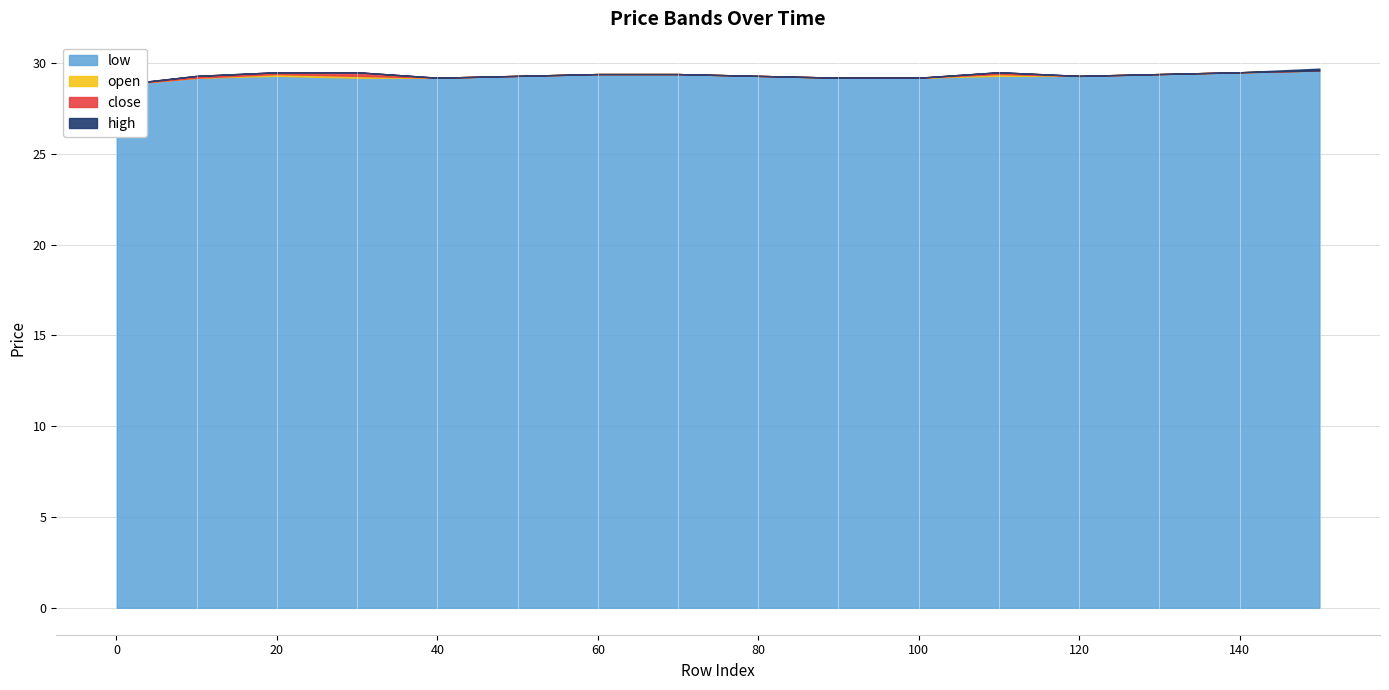

Reading right to left, extract all data points from this chart.

open: 150=29.6	140=29.5	130=29.4	120=29.3	110=29.4	100=29.2	90=29.2	80=29.3	70=29.4	60=29.4	50=29.3	40=29.2	30=29.3	20=29.4	10=29.2	0=28.8
close: 150=29.6	140=29.5	130=29.4	120=29.3	110=29.3	100=29.2	90=29.2	80=29.3	70=29.4	60=29.4	50=29.3	40=29.2	30=29.5	20=29.3	10=29.3	0=28.8
high: 150=29.7	140=29.5	130=29.4	120=29.3	110=29.4	100=29.2	90=29.2	80=29.3	70=29.4	60=29.4	50=29.3	40=29.2	30=29.5	20=29.4	10=29.3	0=28.8
low: 150=29.6	140=29.5	130=29.4	120=29.3	110=29.3	100=29.2	90=29.2	80=29.3	70=29.4	60=29.4	50=29.3	40=29.2	30=29.2	20=29.3	10=29.2	0=28.8